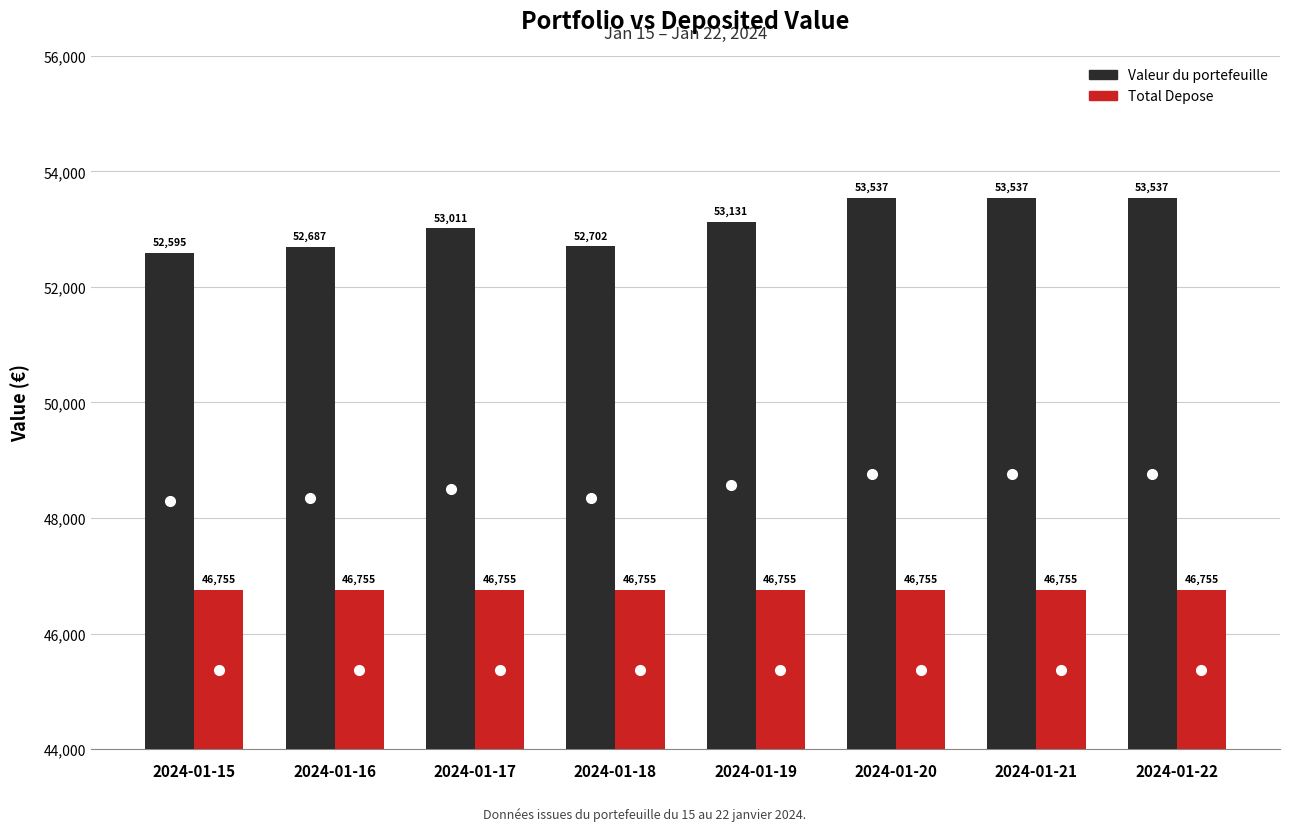

What is the maximum value shown in the chart?

53536.7